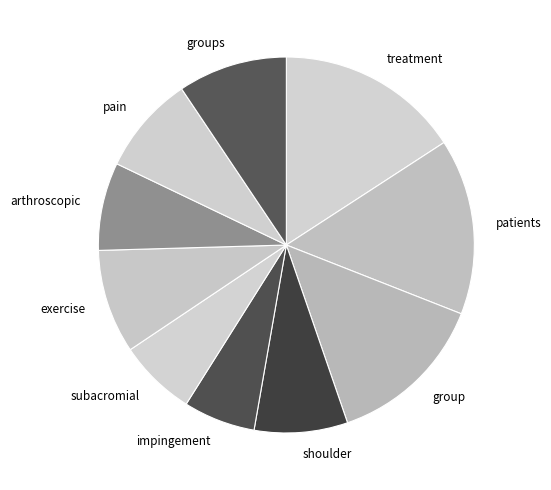

Which category has the biggest portion of the pie?

treatment